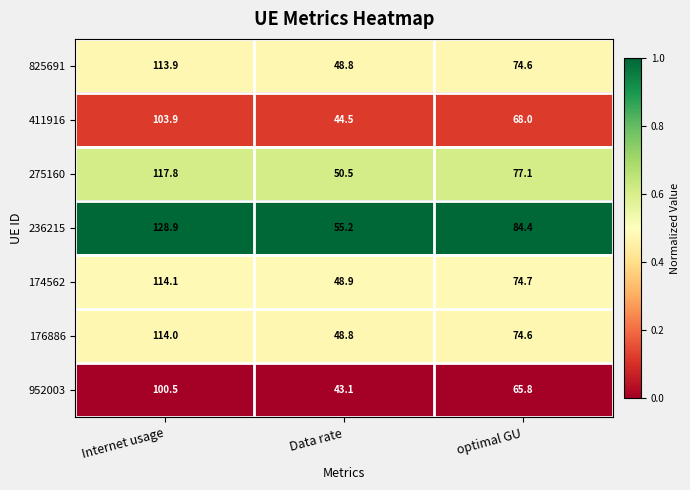

The value of 411916 at optimal GU is 114.3. True or false?

False